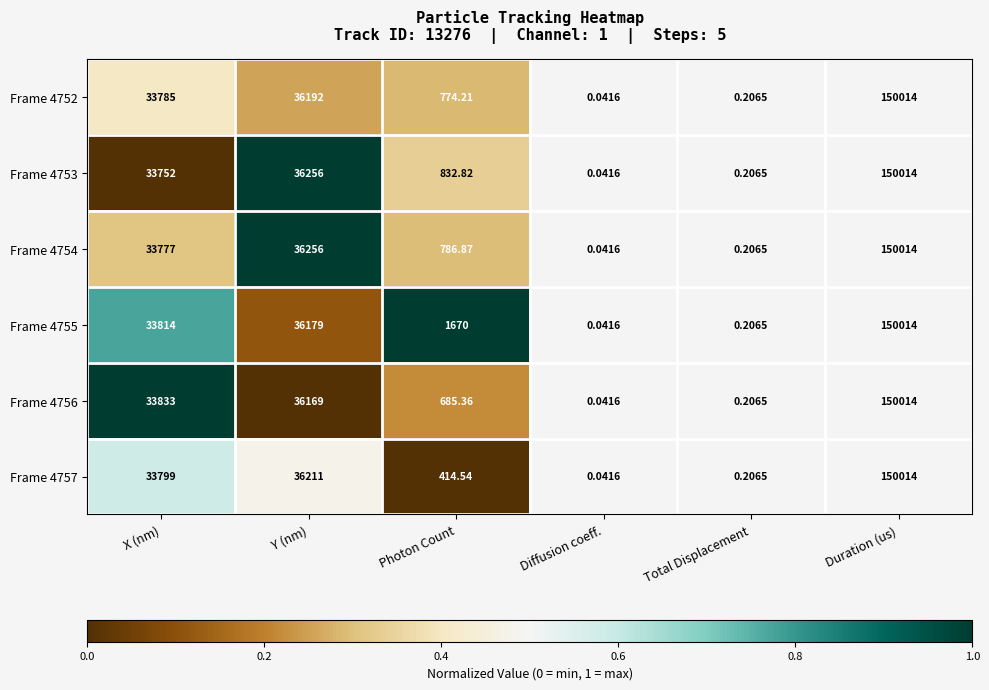

List the labels in order of Frame 4752 value, smallest first.

Diffusion coeff., Total Displacement, Photon Count, X (nm), Y (nm), Duration (us)